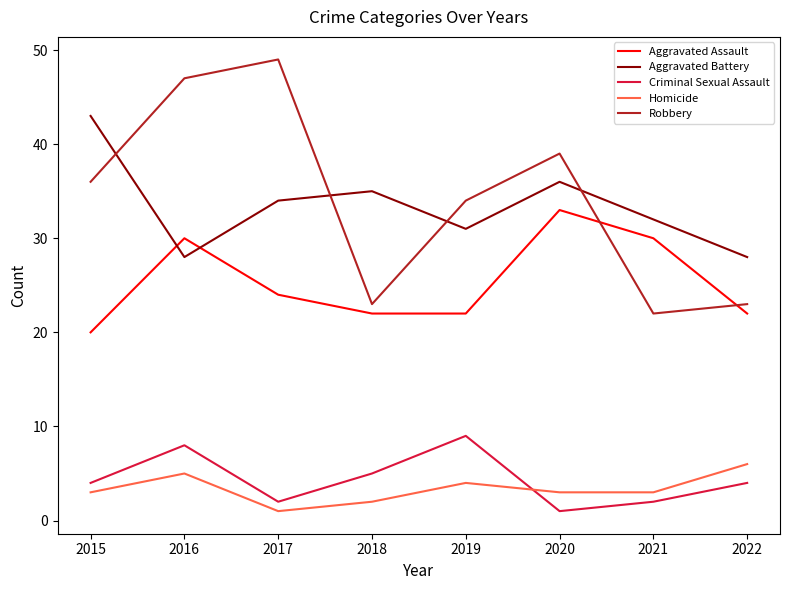

Which category has the highest value across all series?

2017